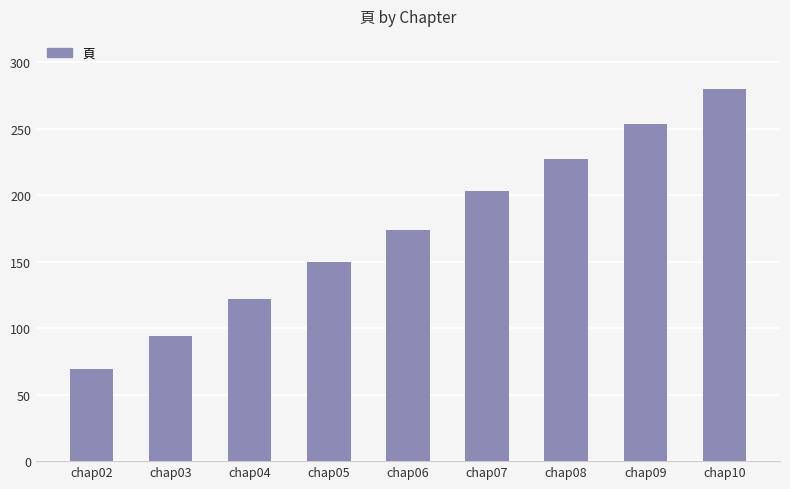

Where is the data nearest to the value 174?

chap06